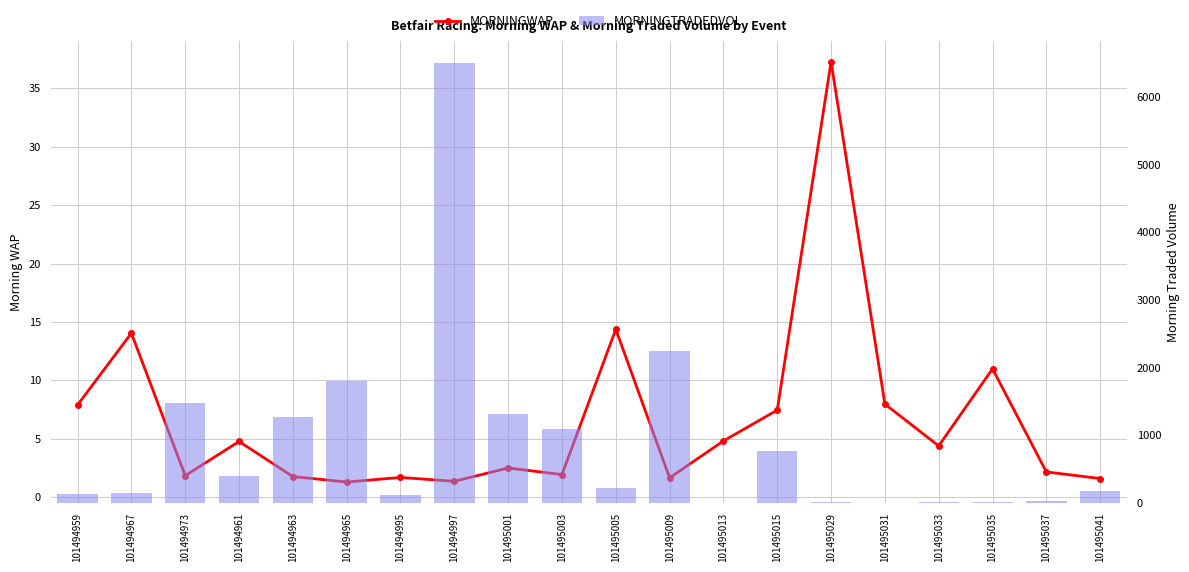

Which series has the largest total across all categories?

MORNINGTRADEDVOL